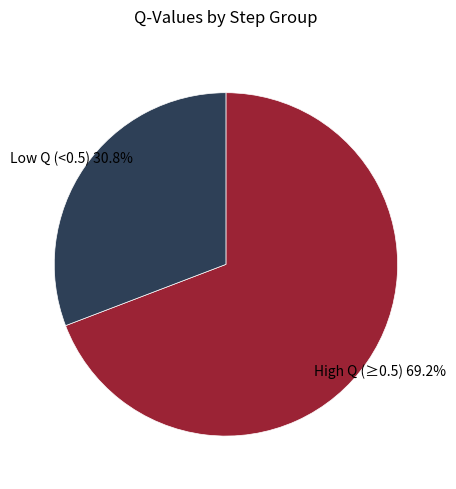

Is there any slice that represents more than half of the pie?

Yes